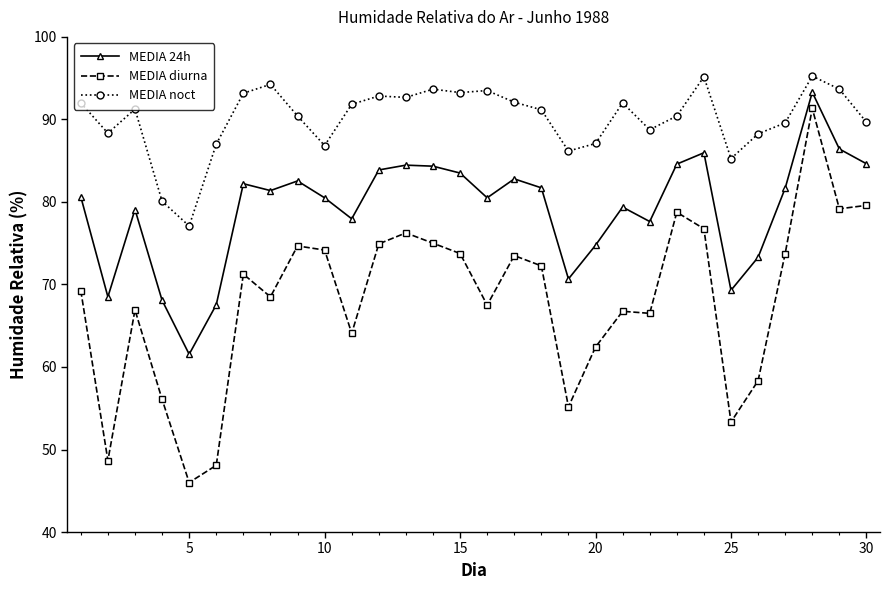

Rank the series by their average value, from lowest to highest.

MEDIA diurna, MEDIA 24h, MEDIA noct